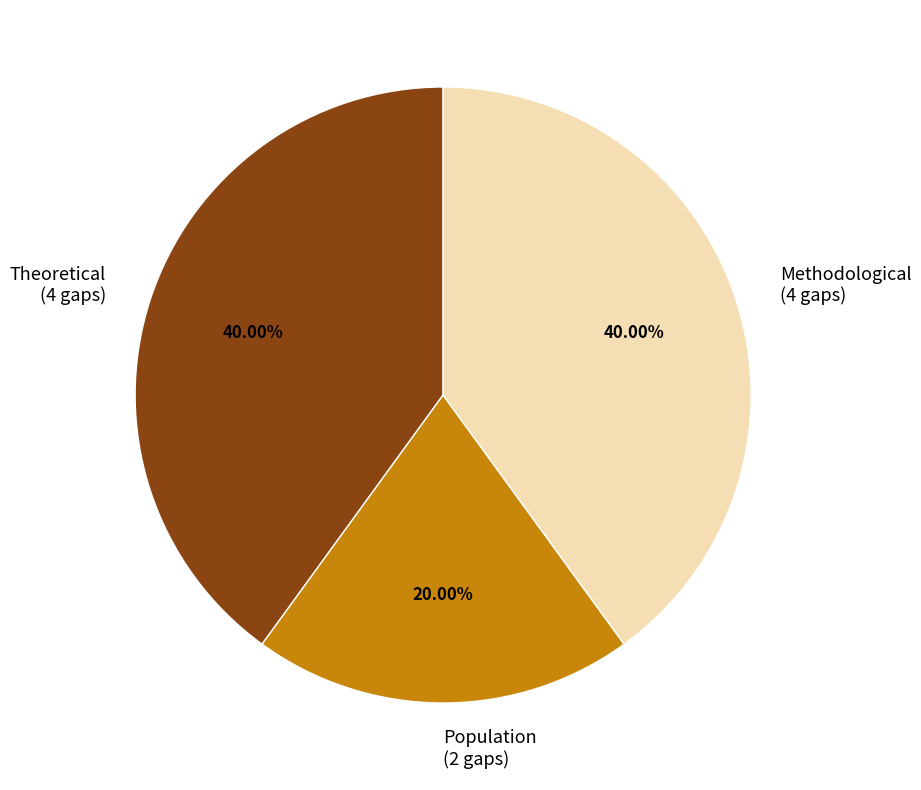

Is Theoretical (4 gaps) the majority of the pie?

No